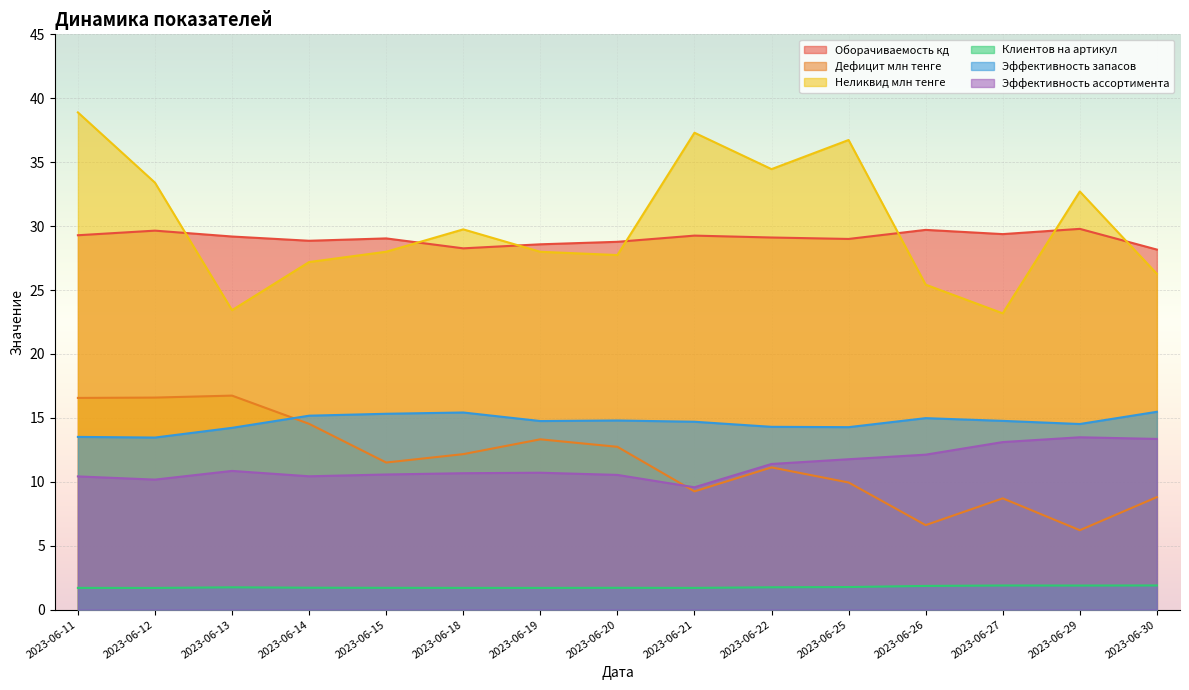

What is the difference between the Неликвид млн тенге values at 2023-06-20 and 2023-06-14?

0.5